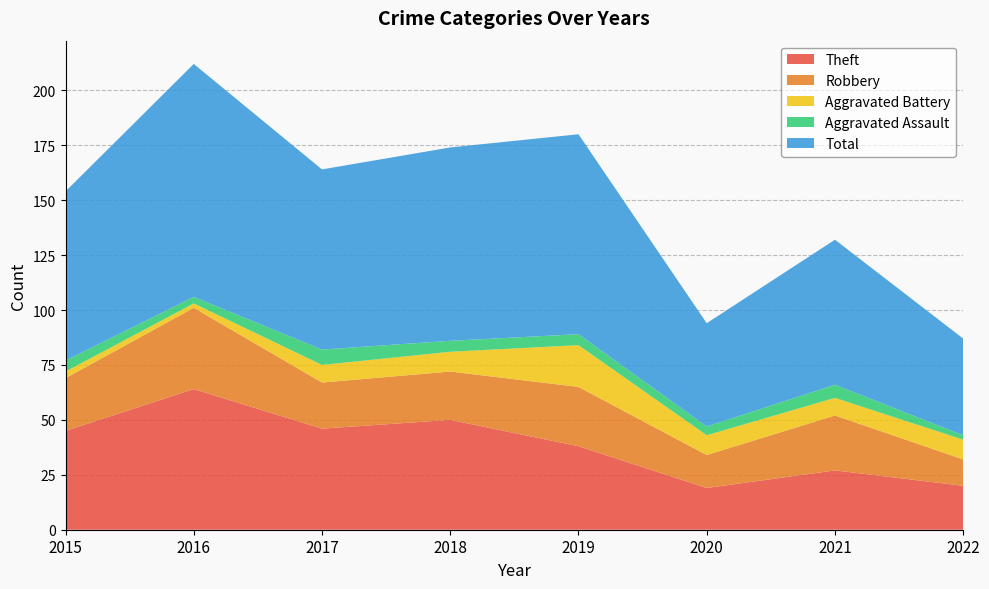

Reading right to left, transcribe all the data shown in this chart.

Theft: 2022=20	2021=27	2020=19	2019=38	2018=50	2017=46	2016=64	2015=45
Robbery: 2022=12	2021=25	2020=15	2019=27	2018=22	2017=21	2016=37	2015=24
Aggravated Battery: 2022=9	2021=8	2020=9	2019=19	2018=9	2017=8	2016=2	2015=3
Aggravated Assault: 2022=2	2021=6	2020=4	2019=5	2018=5	2017=7	2016=3	2015=5
Total: 2022=44	2021=66	2020=47	2019=91	2018=88	2017=82	2016=106	2015=77